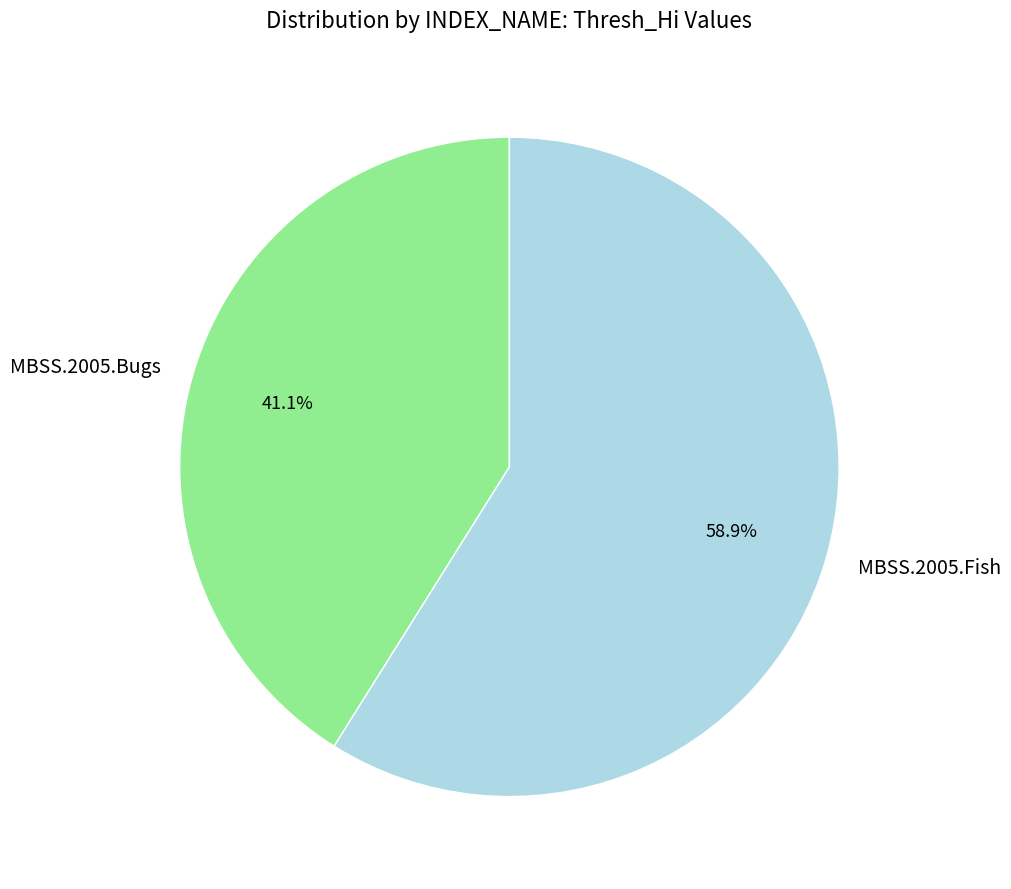

Do MBSS.2005.Fish and MBSS.2005.Bugs together represent more than half of the pie?

Yes